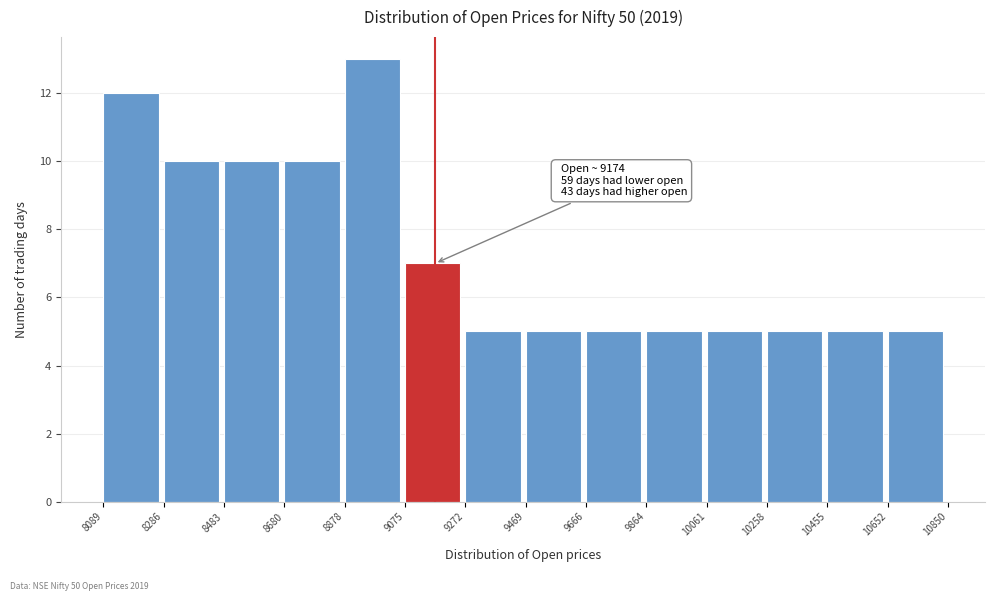

Which range on the x-axis has the tallest bar?

8878 to 9075